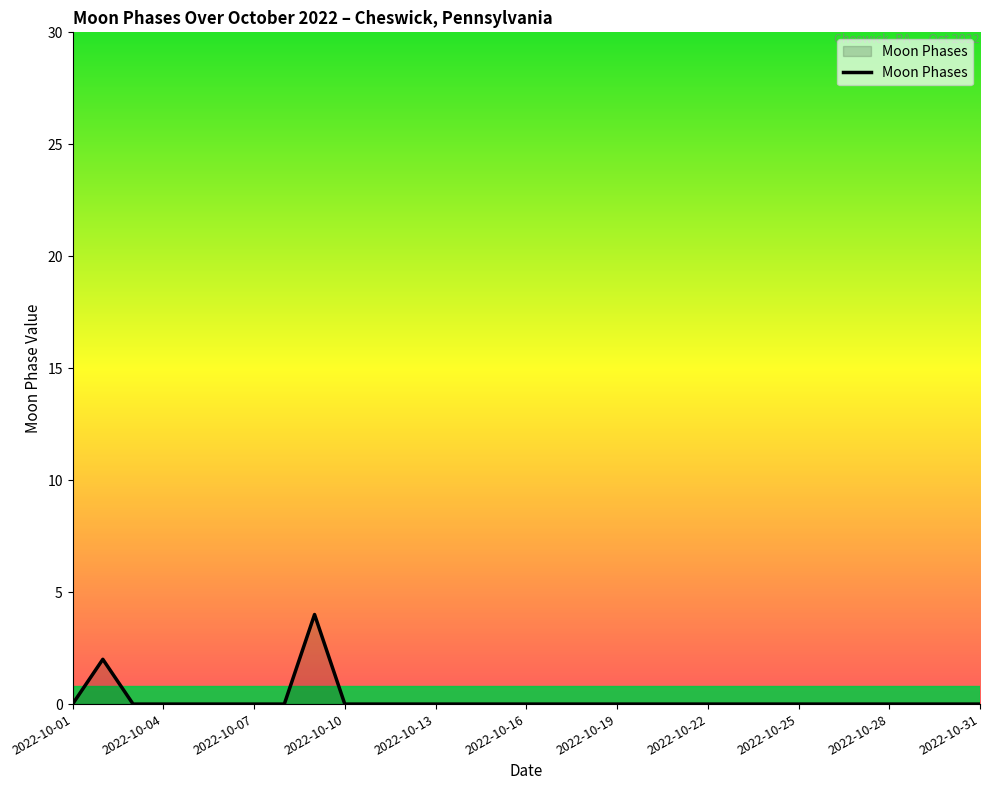

What is the difference between the maximum and minimum values?

4